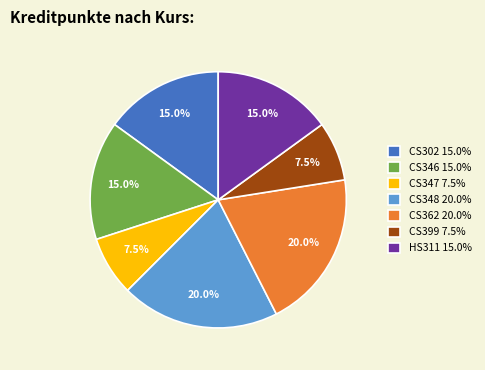

What percentage is the CS346 slice, to the nearest percent?

15%